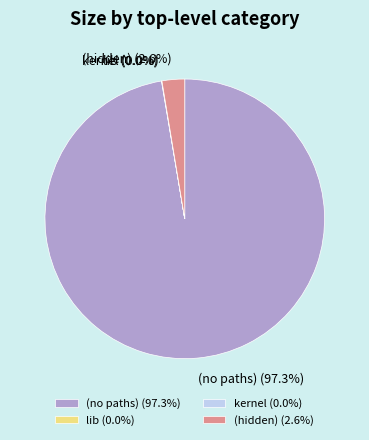

Does any single category account for the majority?

Yes